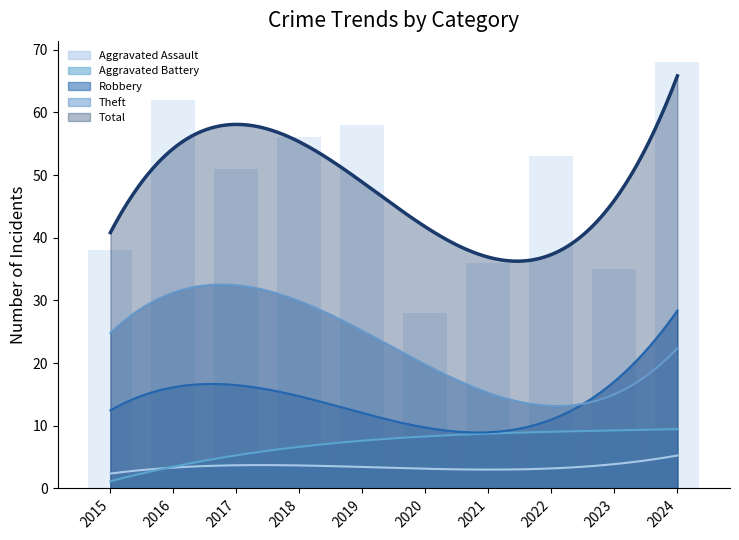

Between 2020 and 2023, which series saw the biggest shift?

Robbery